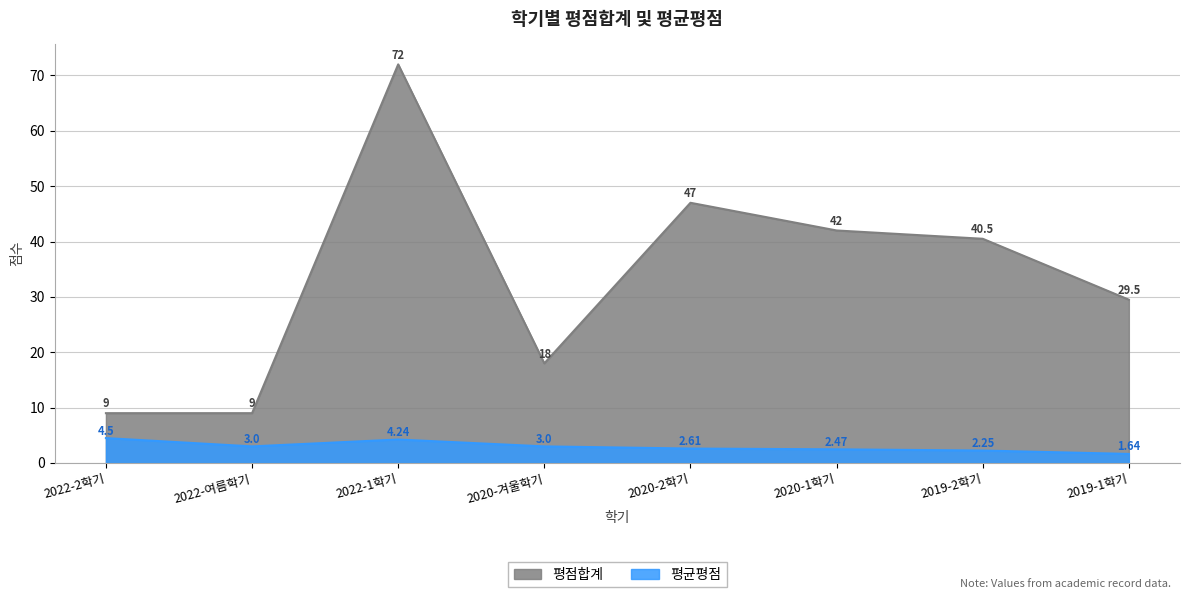

Which has a higher value, 2020-1학기 or 2020-겨울학기?

2020-1학기